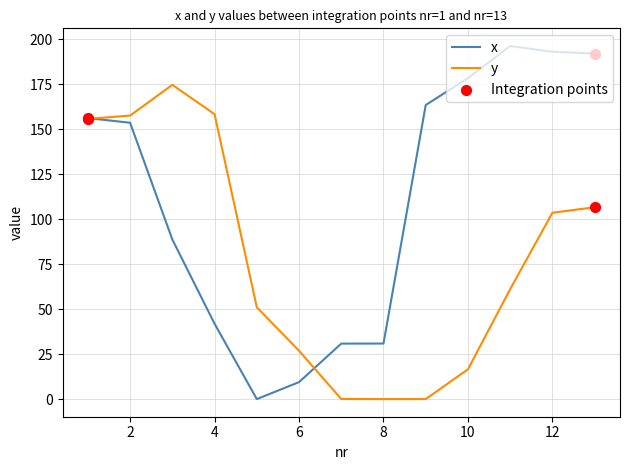

Which series has the largest total across all categories?

x